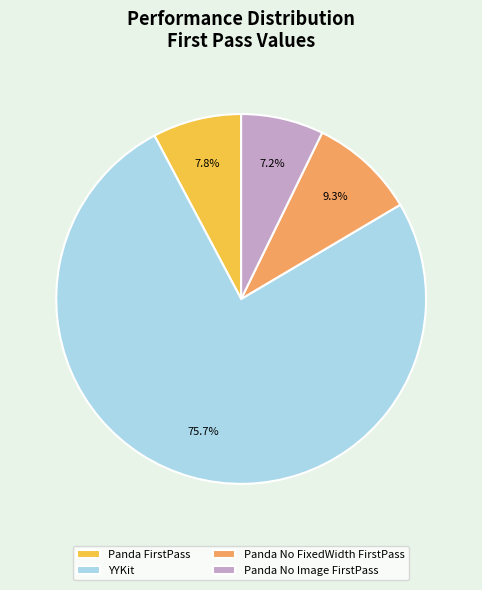

Does Panda FirstPass represent more than half of the total?

No